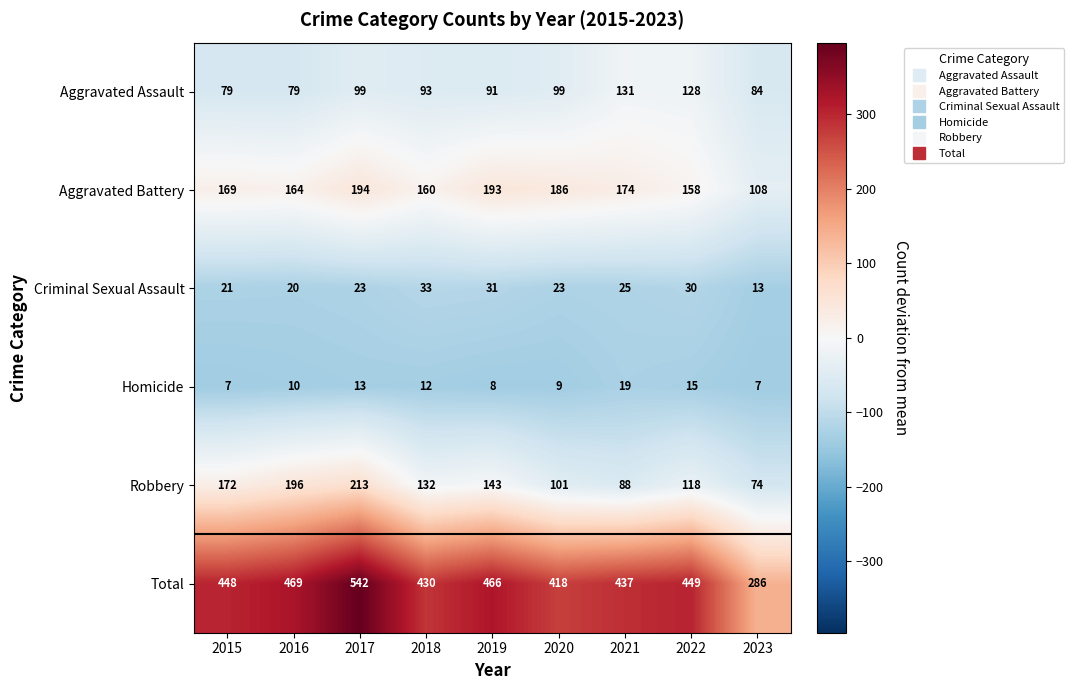

The Aggravated Assault series shows 154 at 2017. True or false?

False